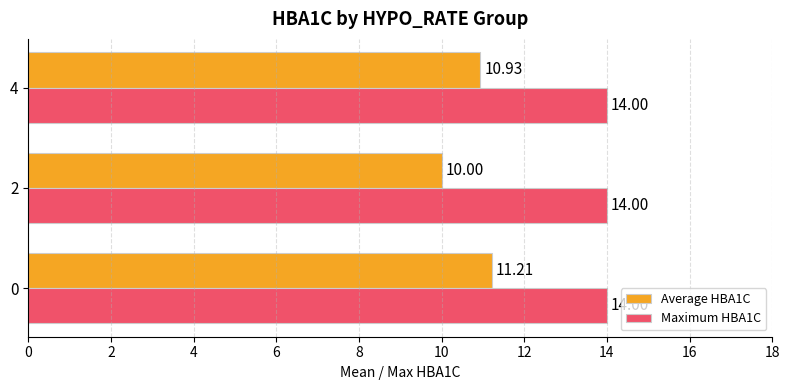

What value does the Maximum HBA1C series have at 2?

14.0